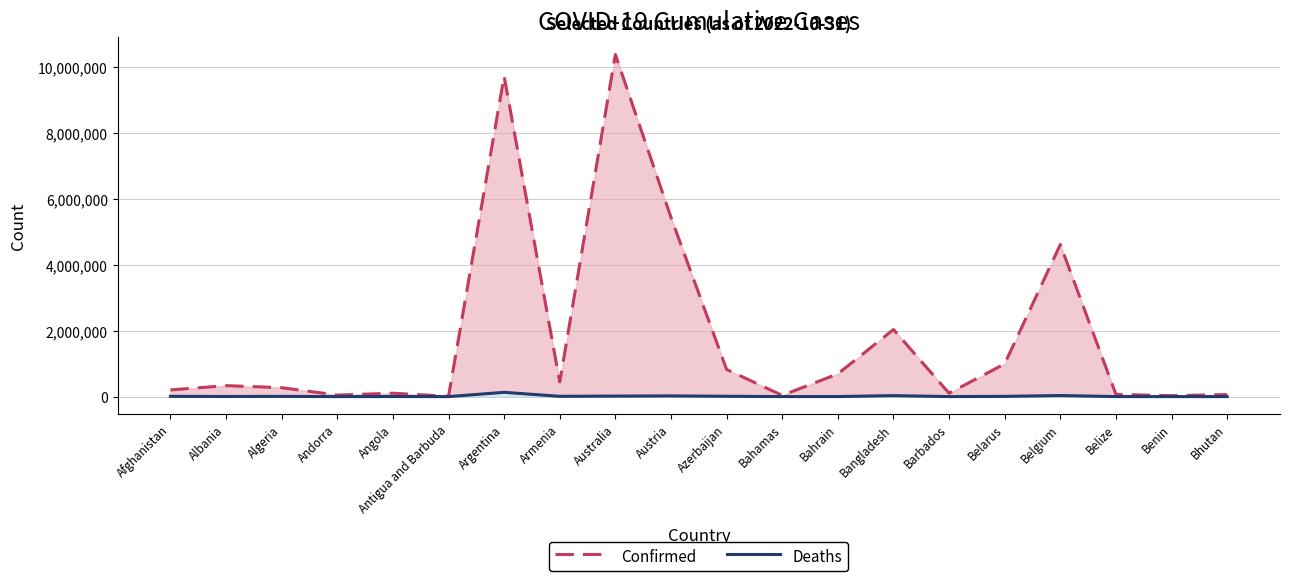

Does the chart have visible grid lines?

Yes